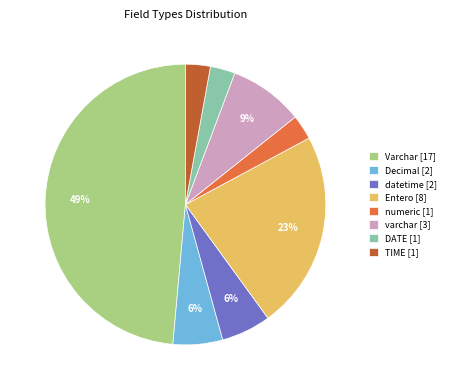

What percentage is the datetime slice, to the nearest percent?

6%